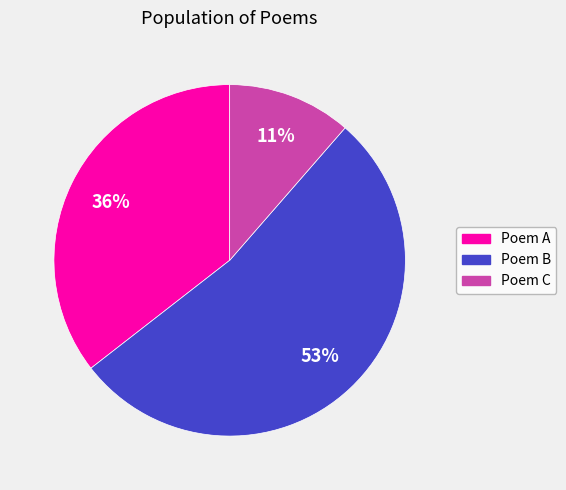

Count the number of slices in the pie.

3